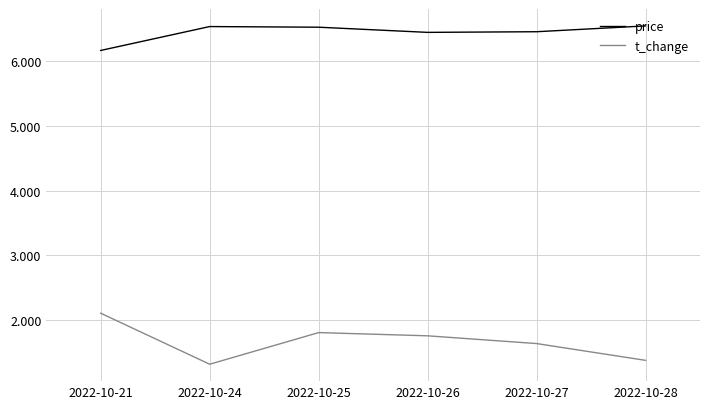

At which label does price reach its minimum?

2022-10-21